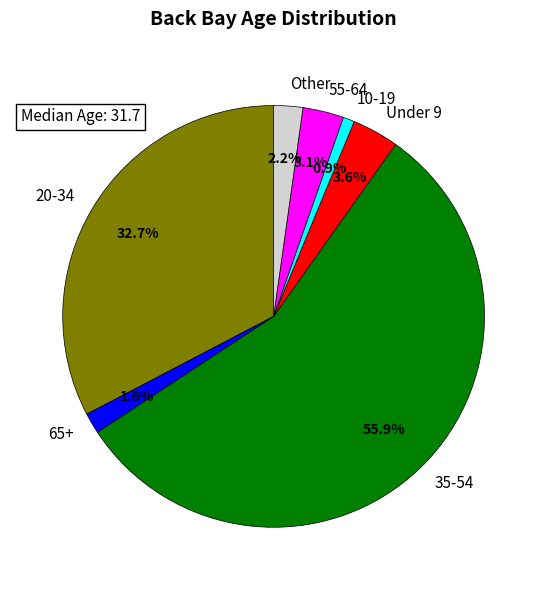

Count the number of slices in the pie.

7